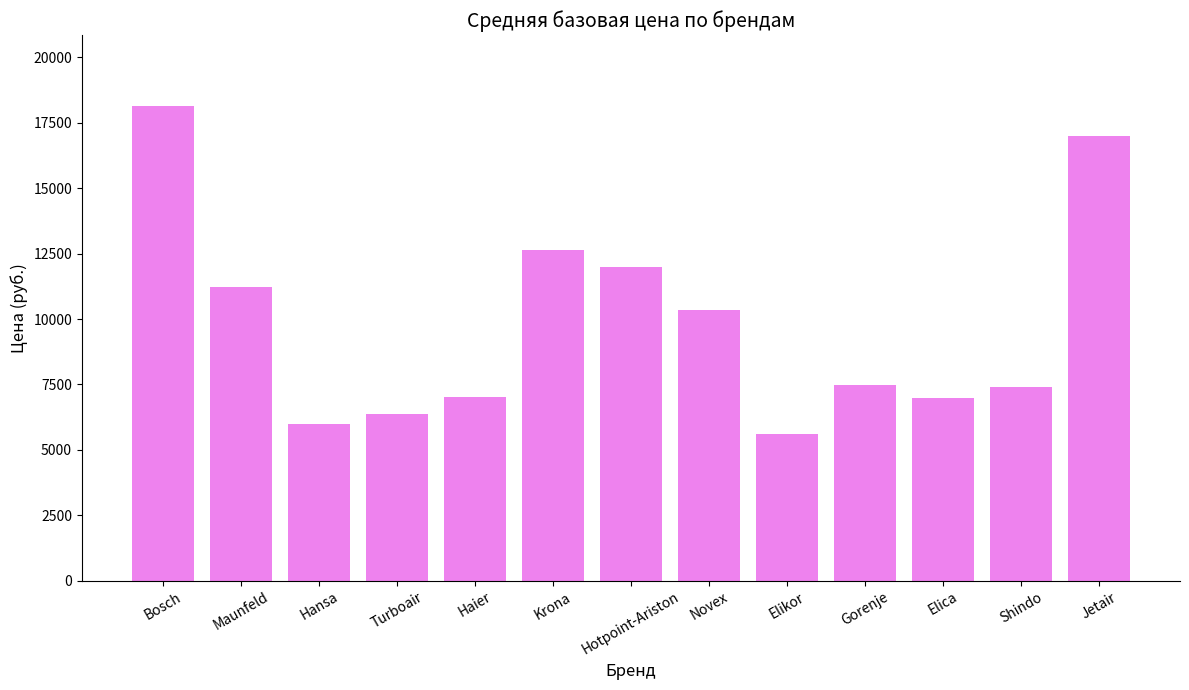

Which has a higher value, Novex or Jetair?

Jetair